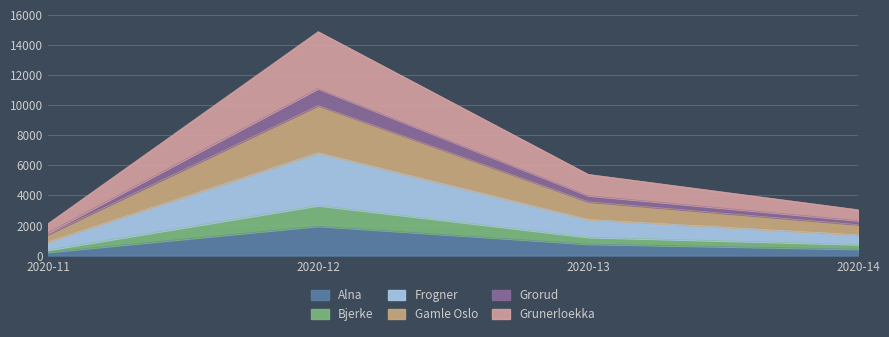

Between 2020-11 and 2020-12, which series saw the biggest shift?

Frogner